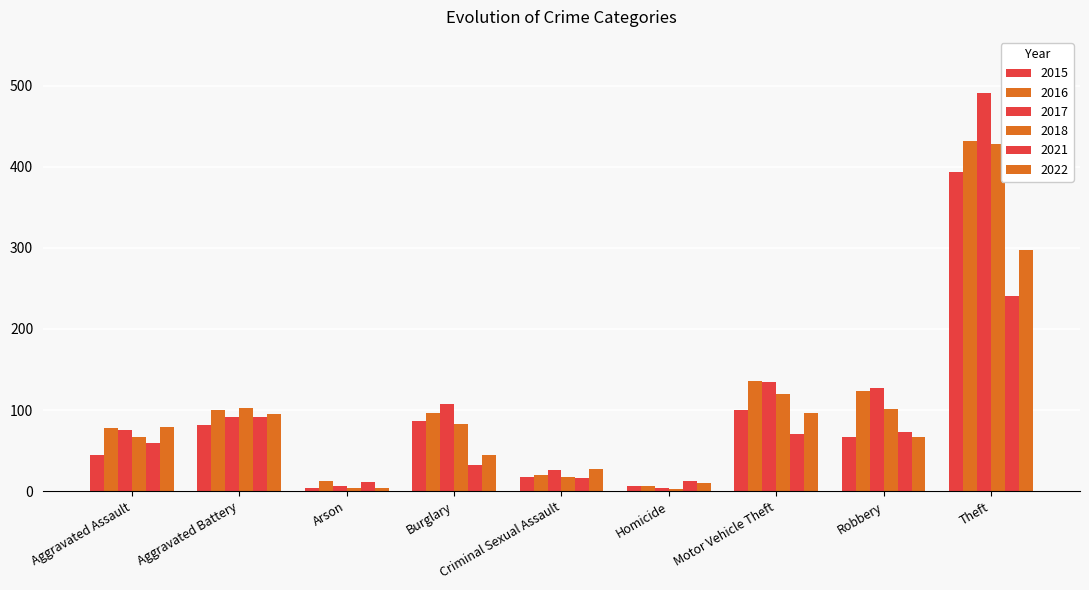

Which series has the widest spread of values?

2017